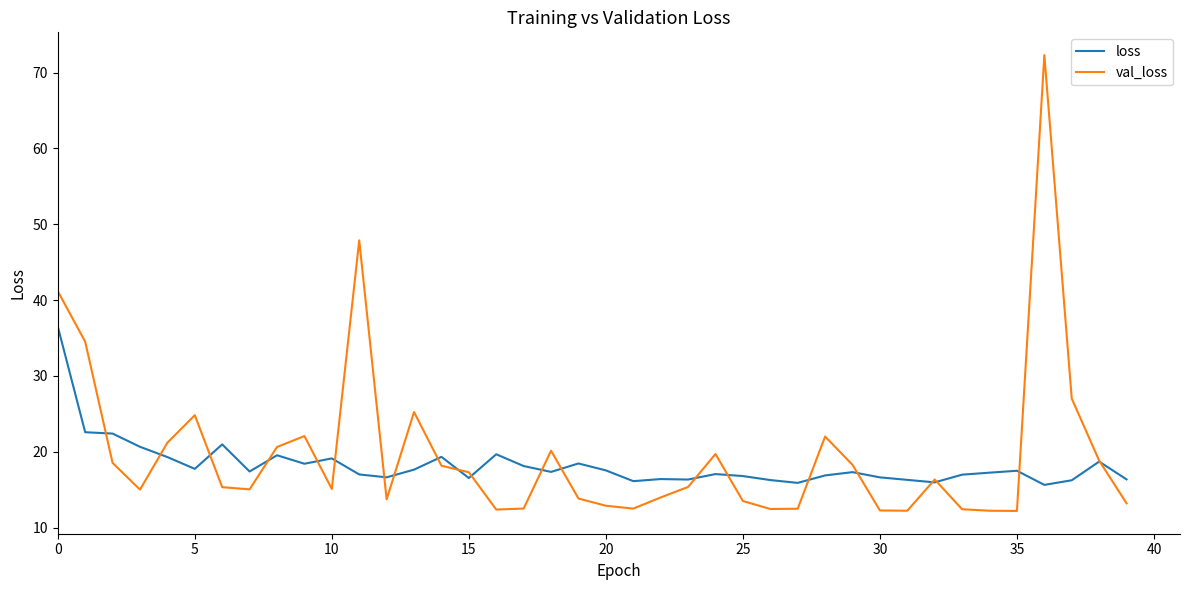

At how many categories does at least one series exceed 64?

1